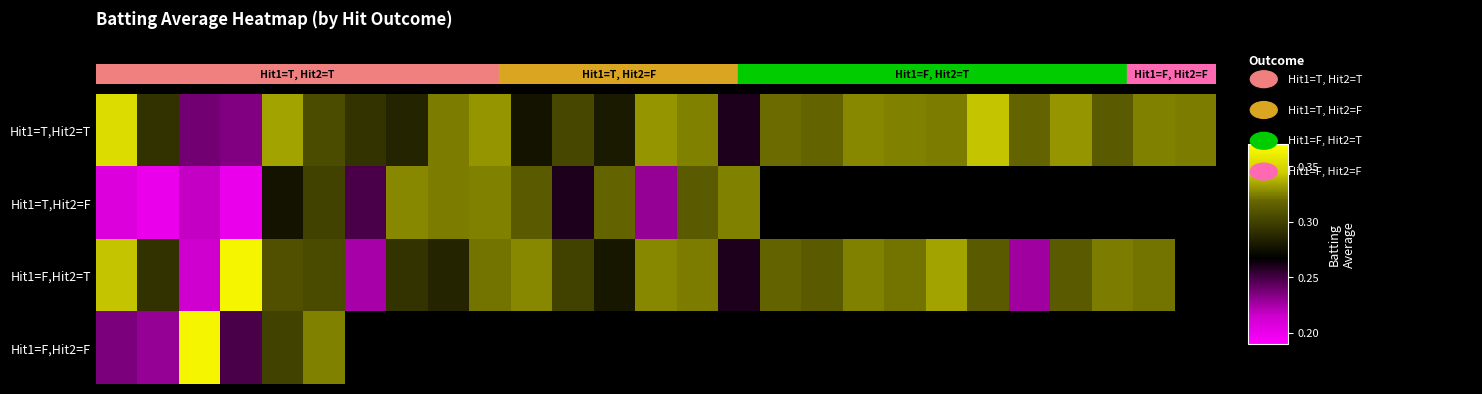

What is the lowest value of the Hit1=F,Hit2=F series?

0.2